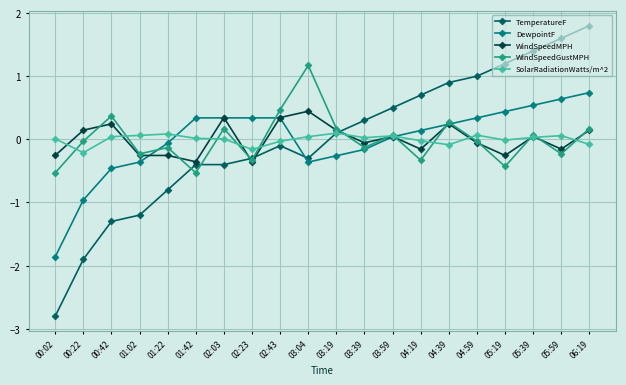

List the series in order of their peak value, highest first.

TemperatureF, WindSpeedGustMPH, DewpointF, WindSpeedMPH, SolarRadiationWatts/m^2